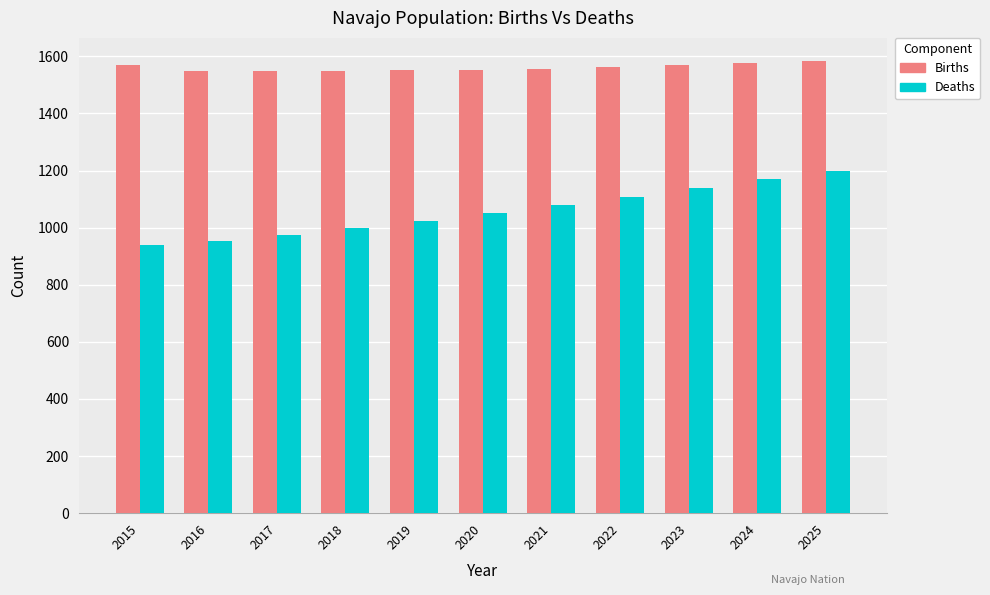

List the series in order of their peak value, highest first.

Births, Deaths